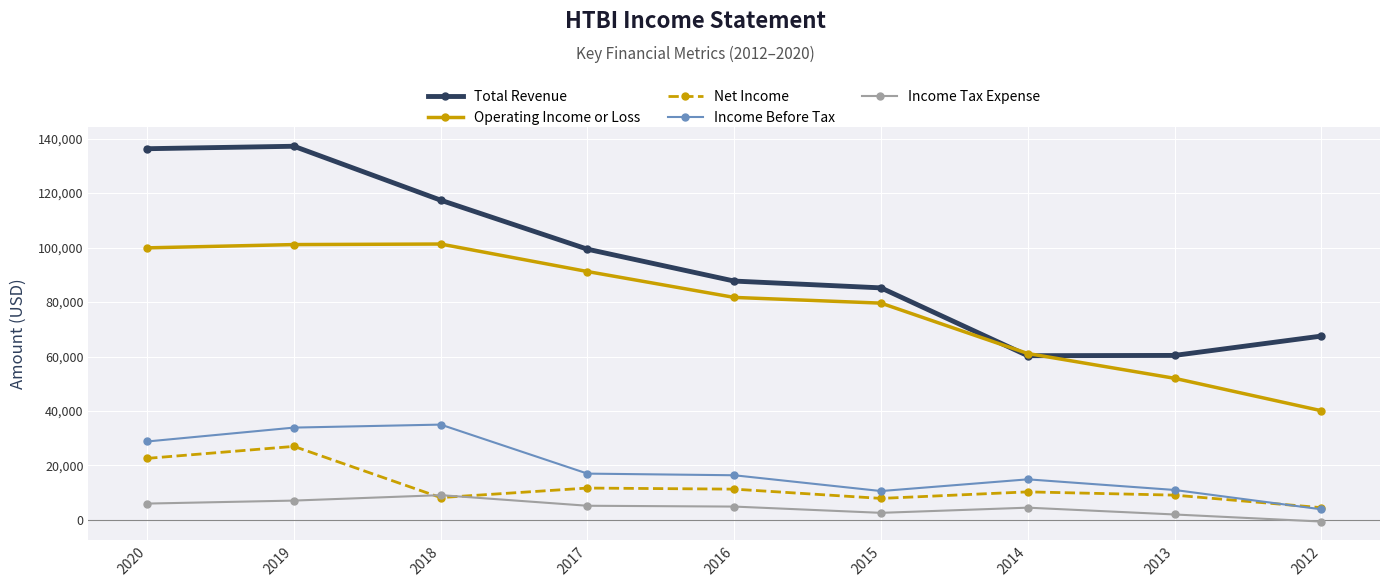

True or false: Income Before Tax has more than 0 points higher than both neighbors.

True